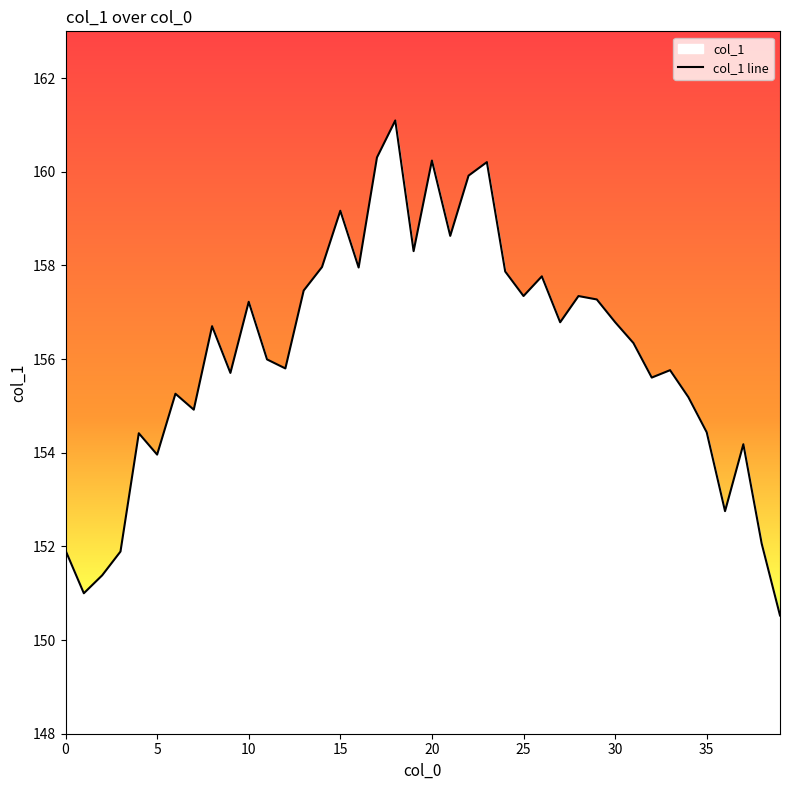

What is the ratio of the value at 5 to the value at 30?

1.0